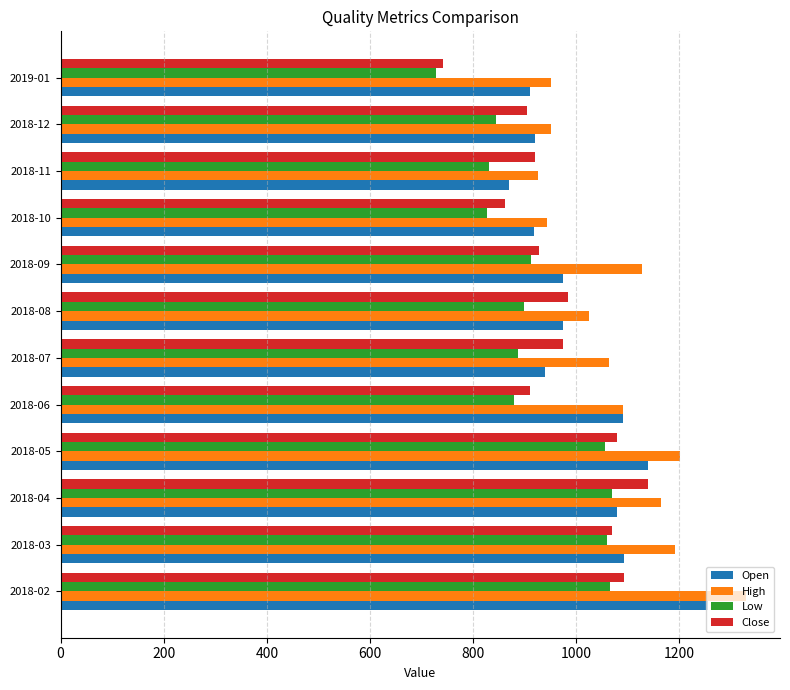

At which category does the chart reach its peak across all series?

2018-02